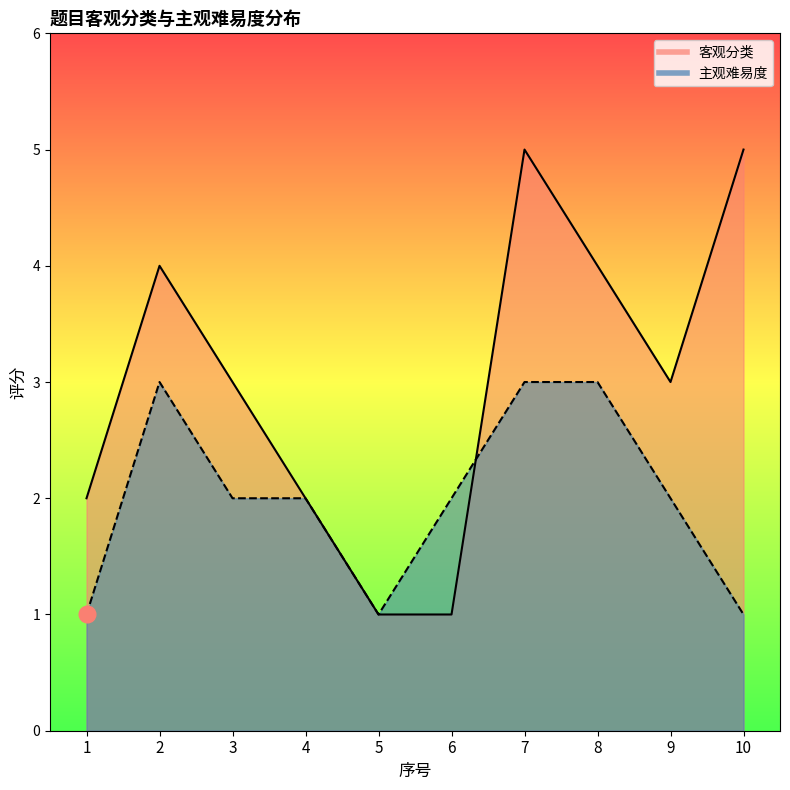

Reading right to left, extract all data points from this chart.

客观分类: 10=5	9=3	8=4	7=5	6=1	5=1	4=2	3=3	2=4	1=2
主观难易度: 10=1	9=2	8=3	7=3	6=2	5=1	4=2	3=2	2=3	1=1